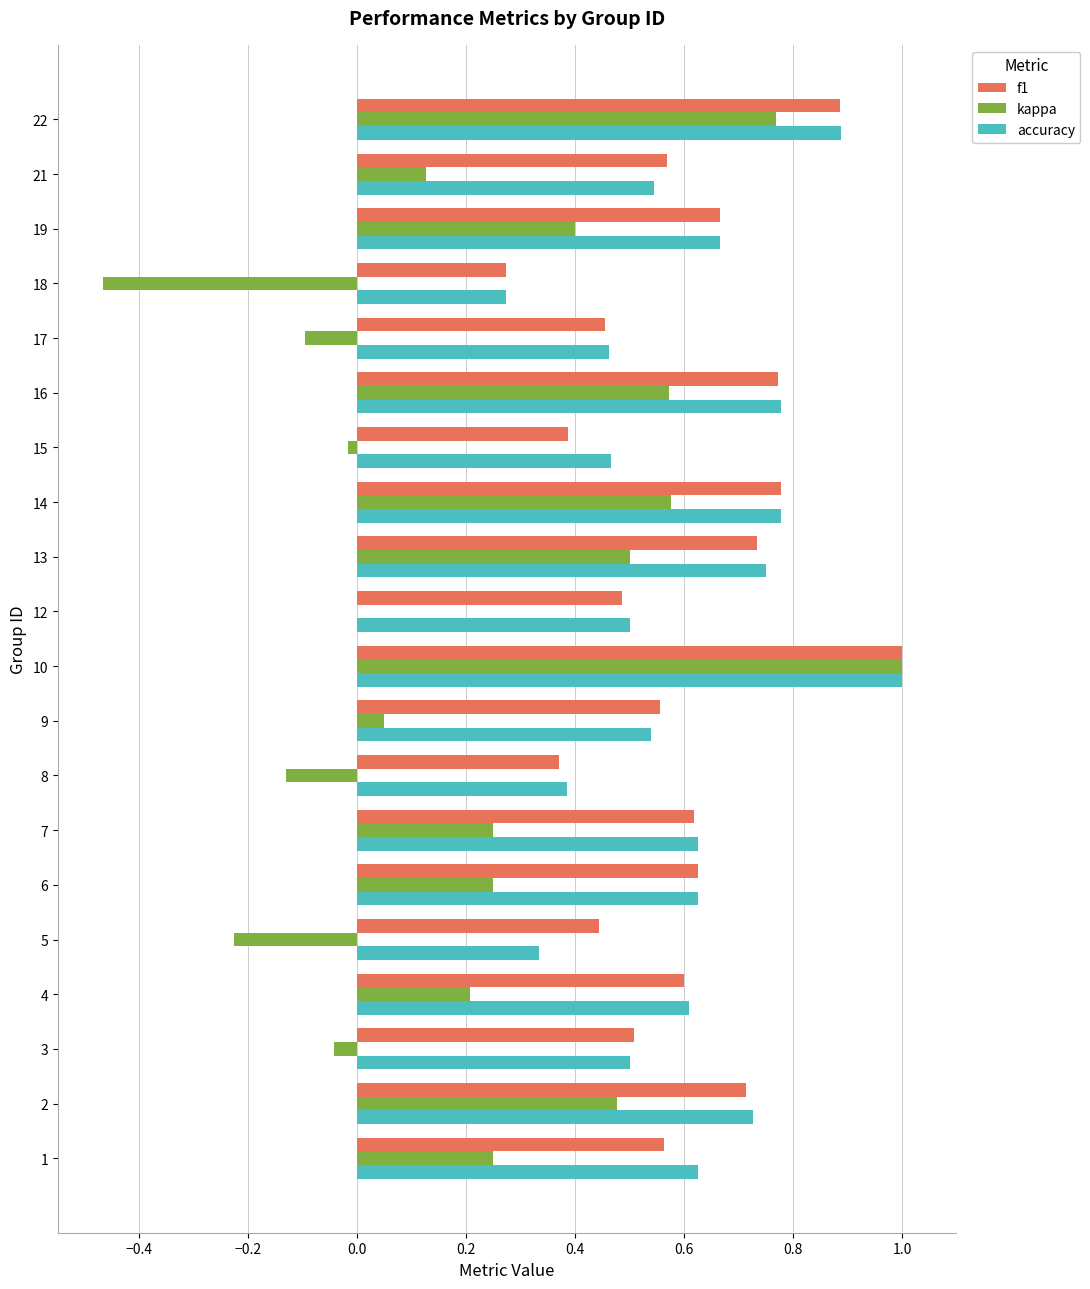

Where is accuracy nearest to the value 0?

18